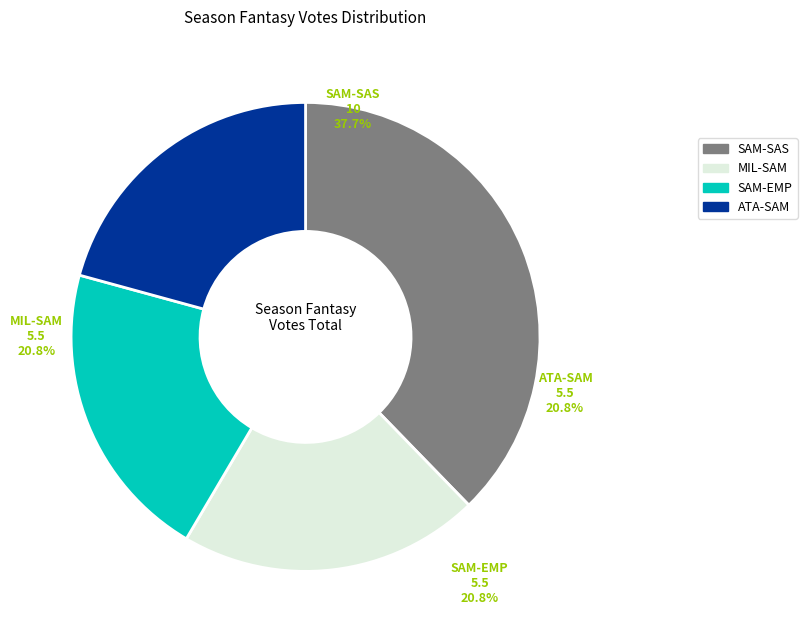

Does Giornata 24 (SAM-SAS) account for over 50% of the chart?

No